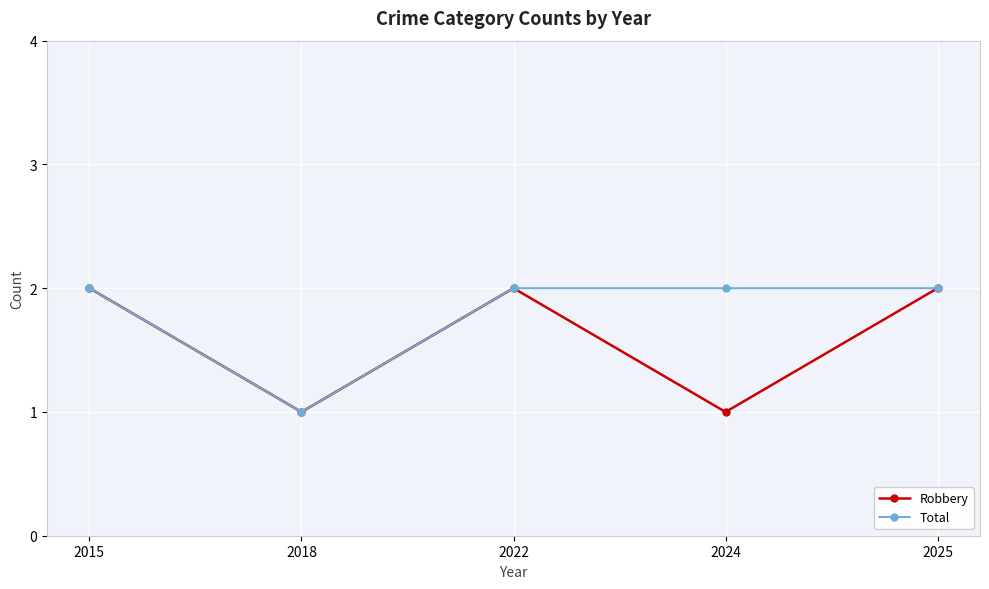

What is the lowest value of the Total series?

1